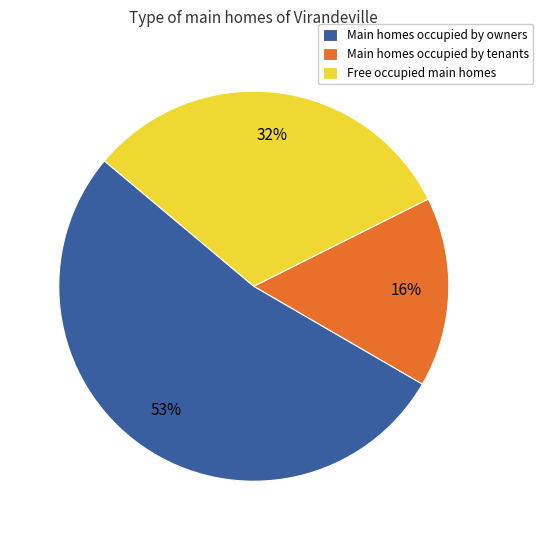

The Main homes occupied by owners slice represents 53% of the pie. True or false?

True